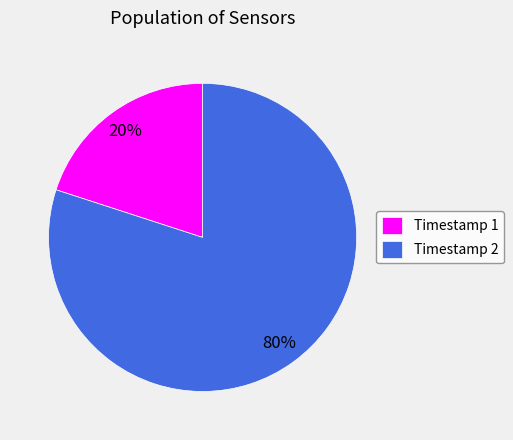

Is the sum of Timestamp 1 and Timestamp 2 greater than half?

Yes